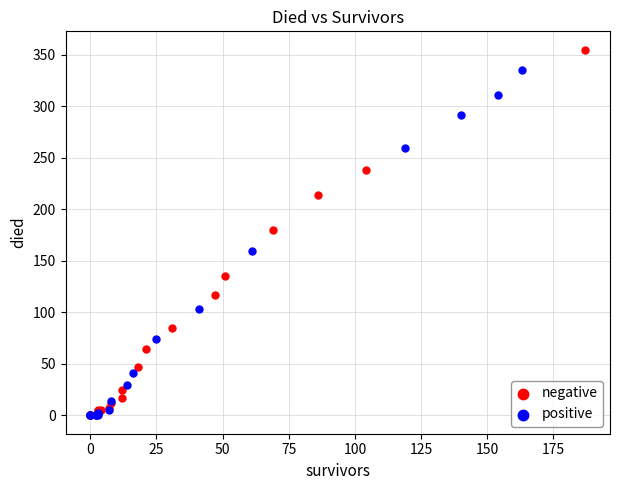

What are all the series names shown in the legend?

negative, positive